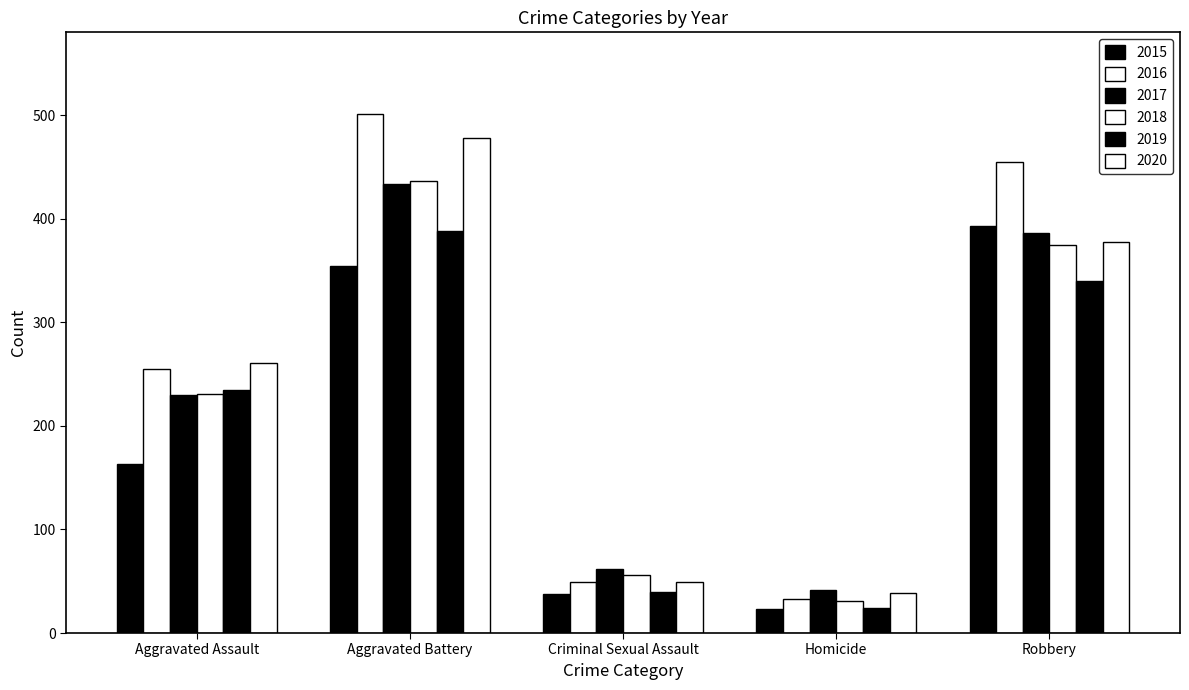

How many bars are there in each group?

6